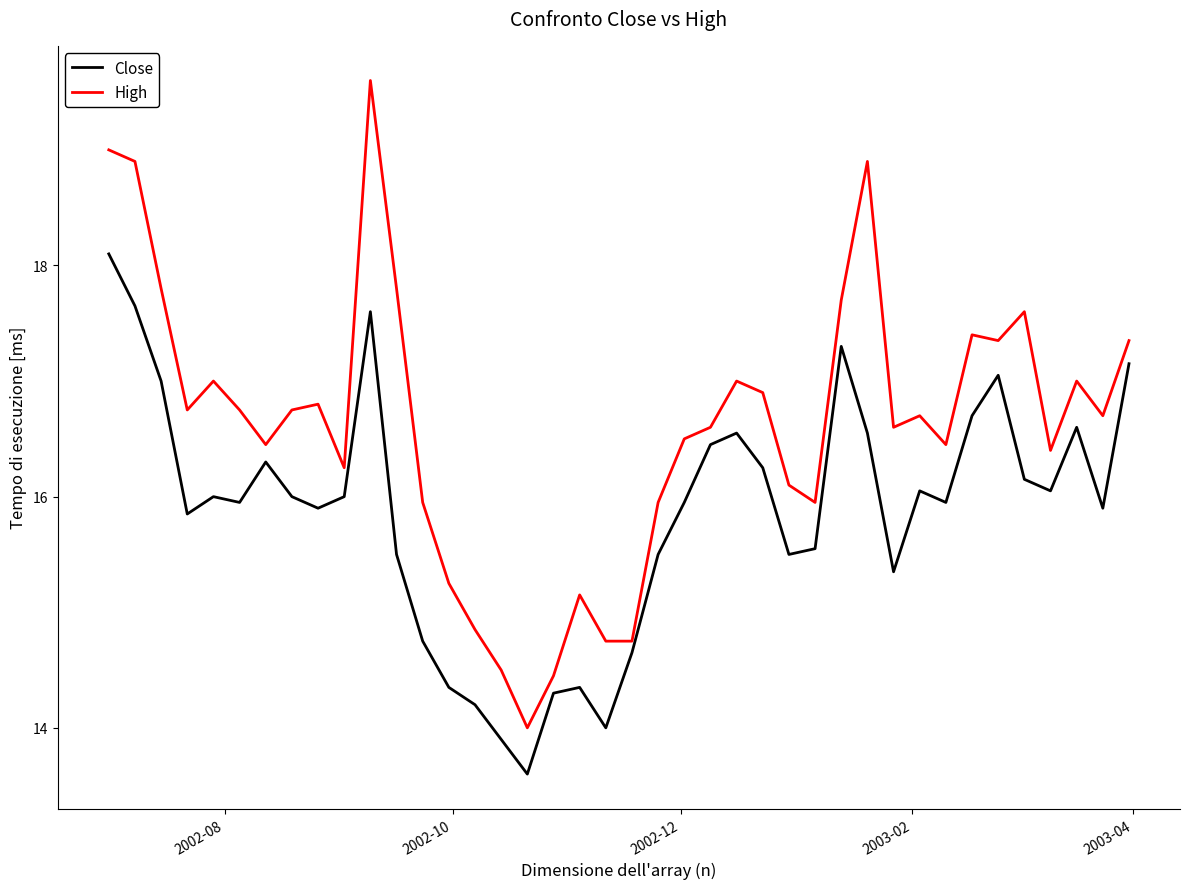

What is the difference between the maximum and minimum values in the High series?

5.6